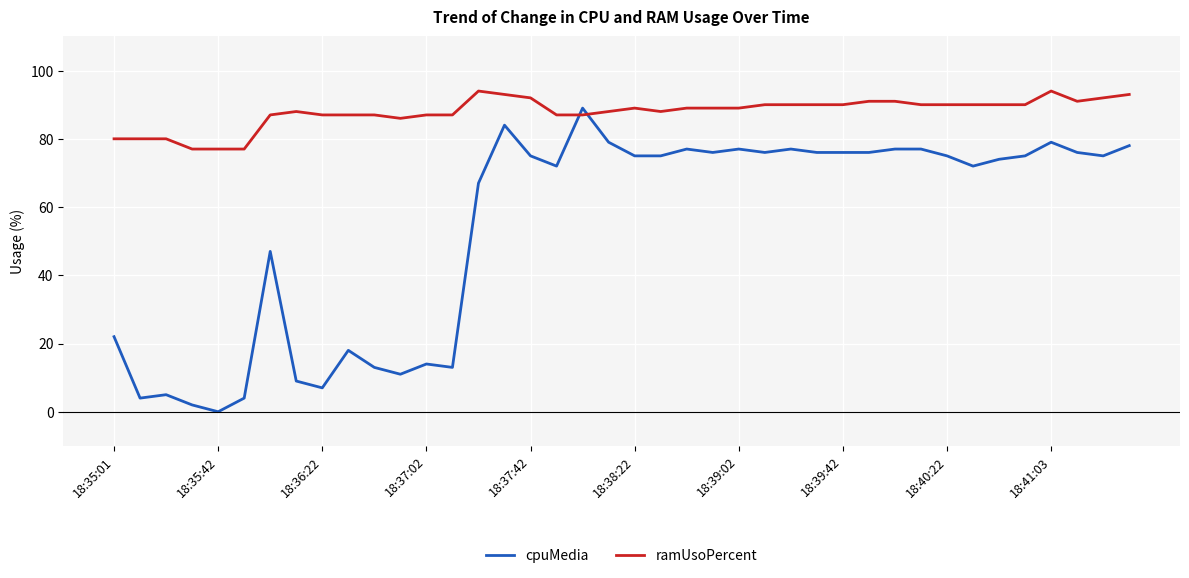

List the series in order of their peak value, highest first.

ramUsoPercent, cpuMedia